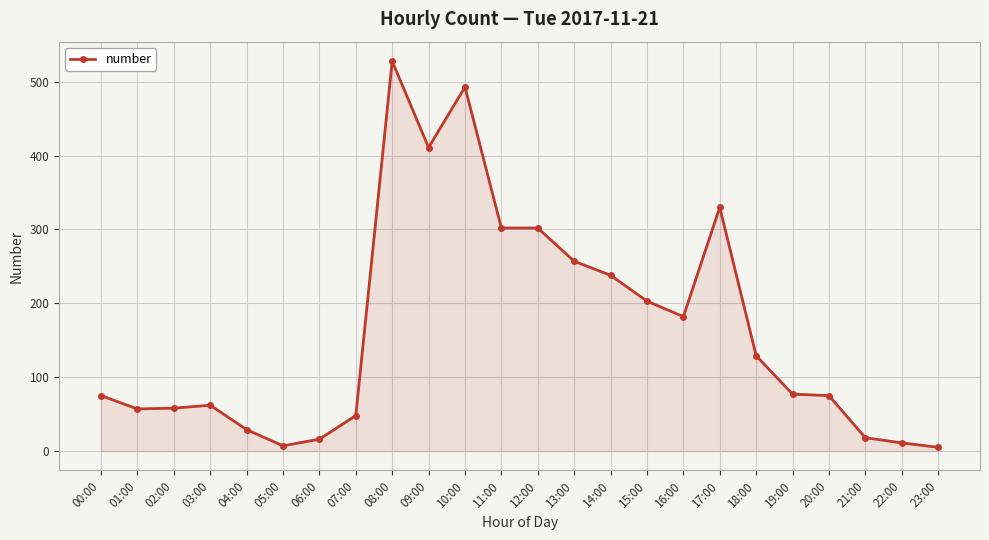

Which label corresponds to the largest value in the chart?

08:00